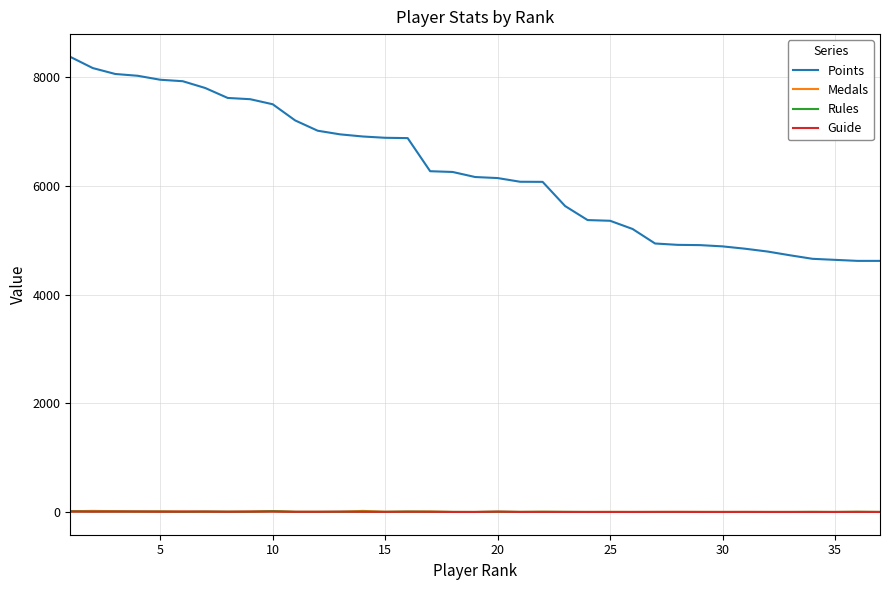

True or false: Points and Medals intersect in this chart.

False